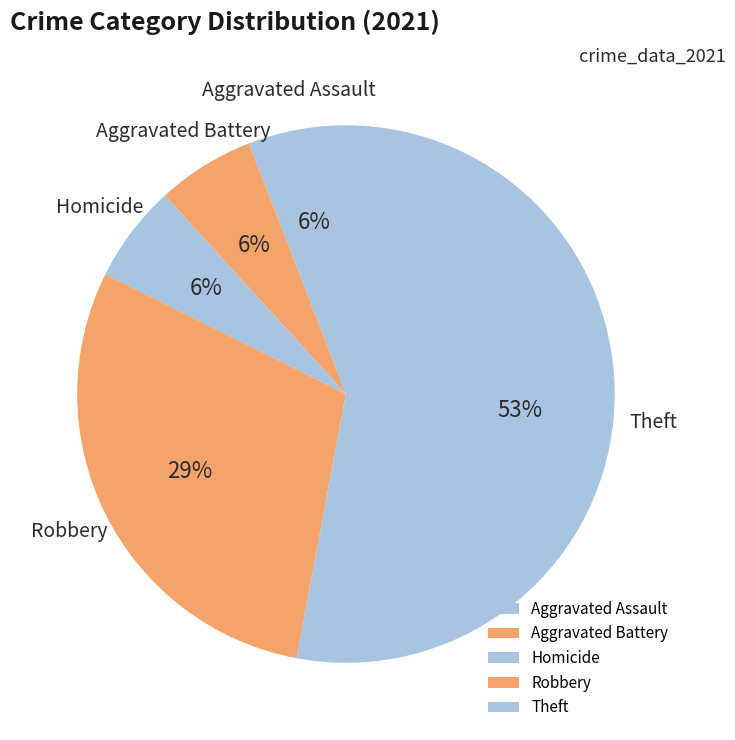

Is it true that Aggravated Assault is 20% of the pie?

False